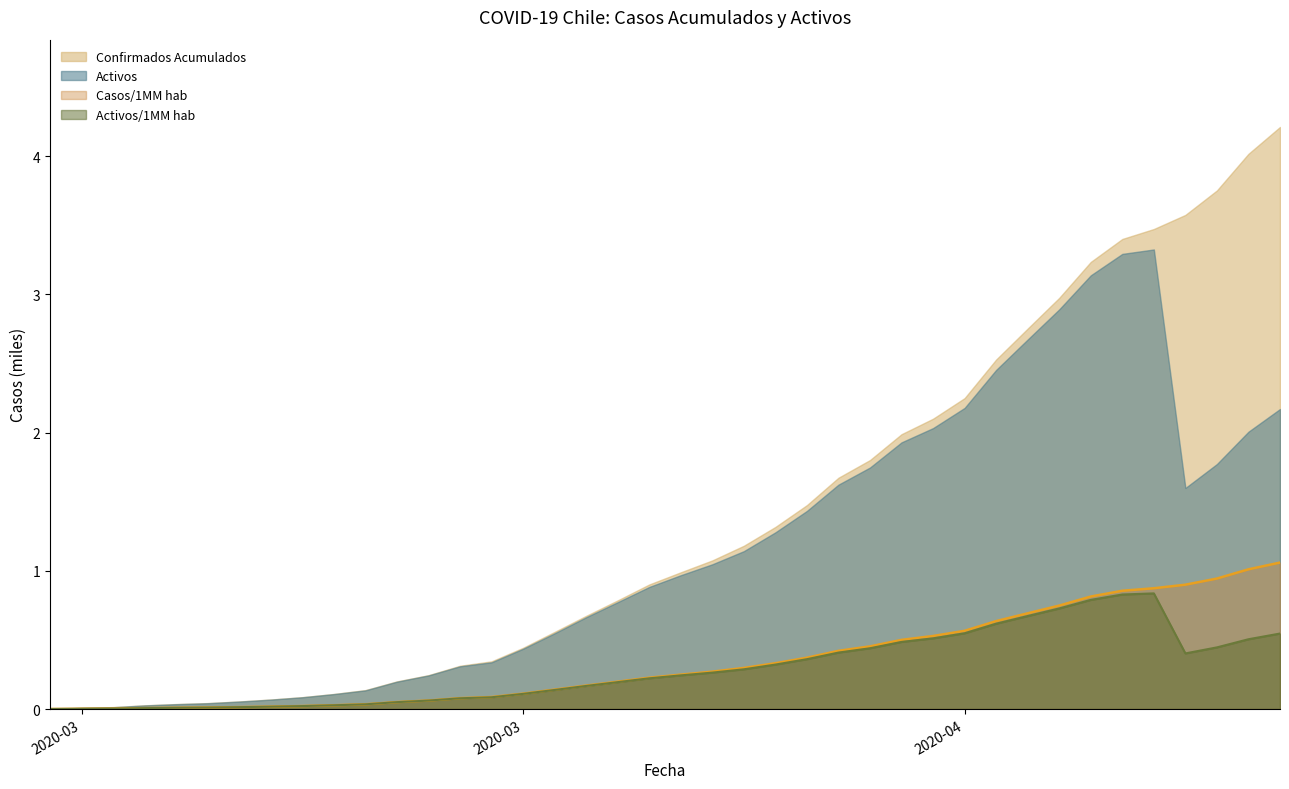

Does the chart have visible grid lines?

No